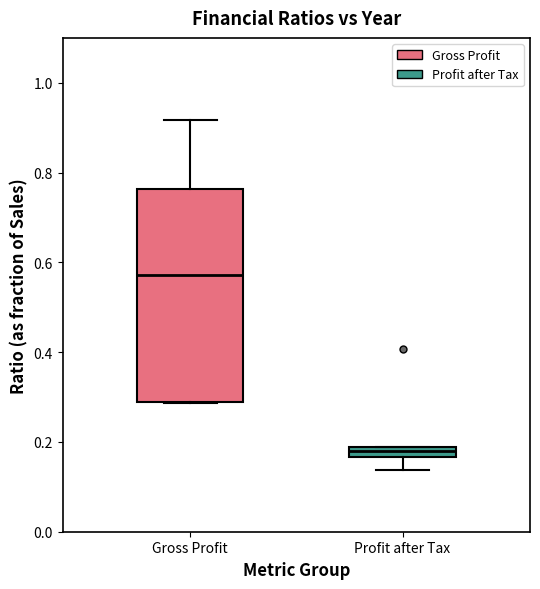

Which box's median line is the highest?

Gross Profit